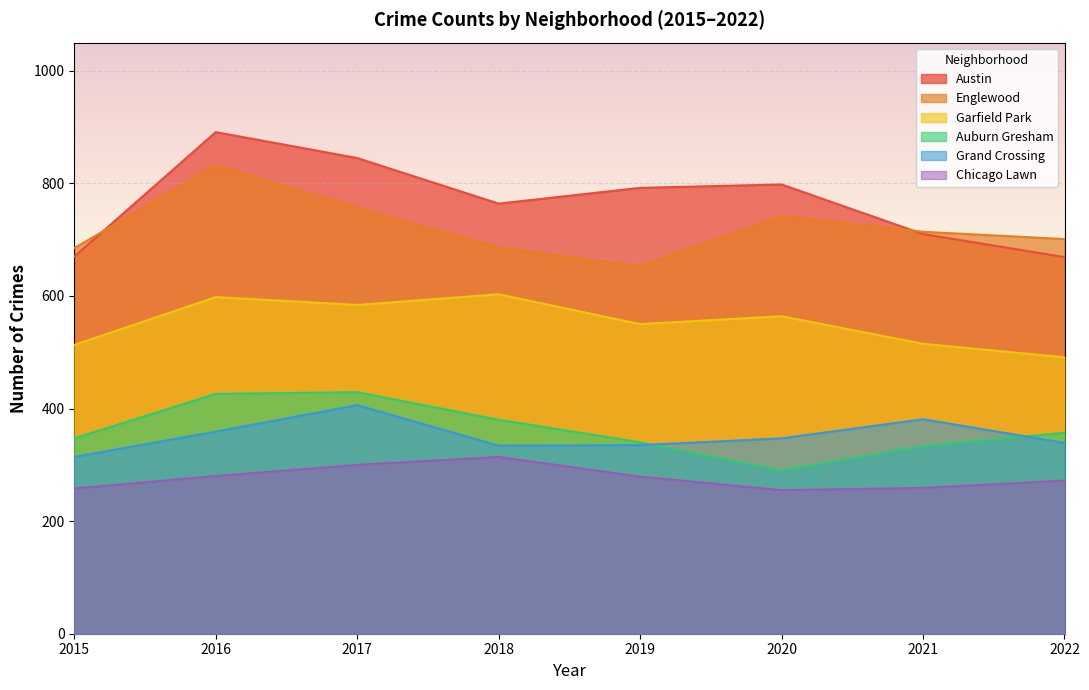

Count the Austin values in the range 710 to 845.

5